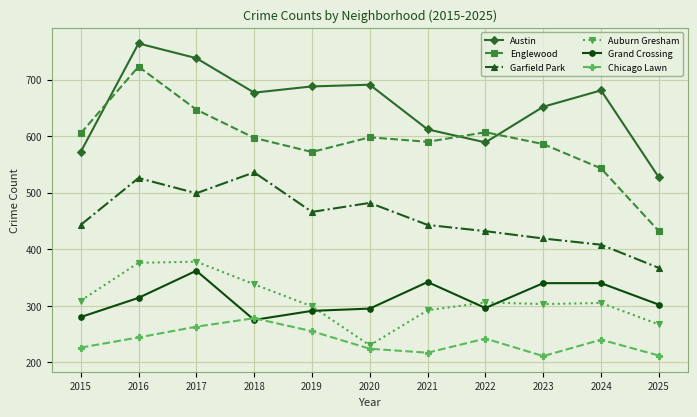

The Austin series shows 432 at 2023. True or false?

False